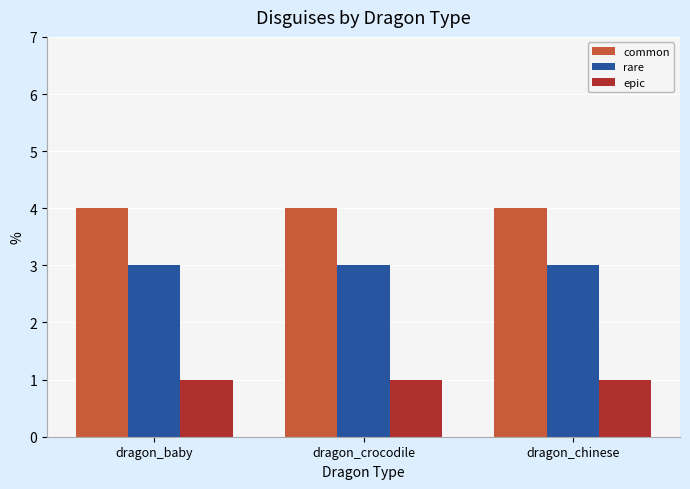

What is the spread (max minus min) of values at dragon_chinese?

3